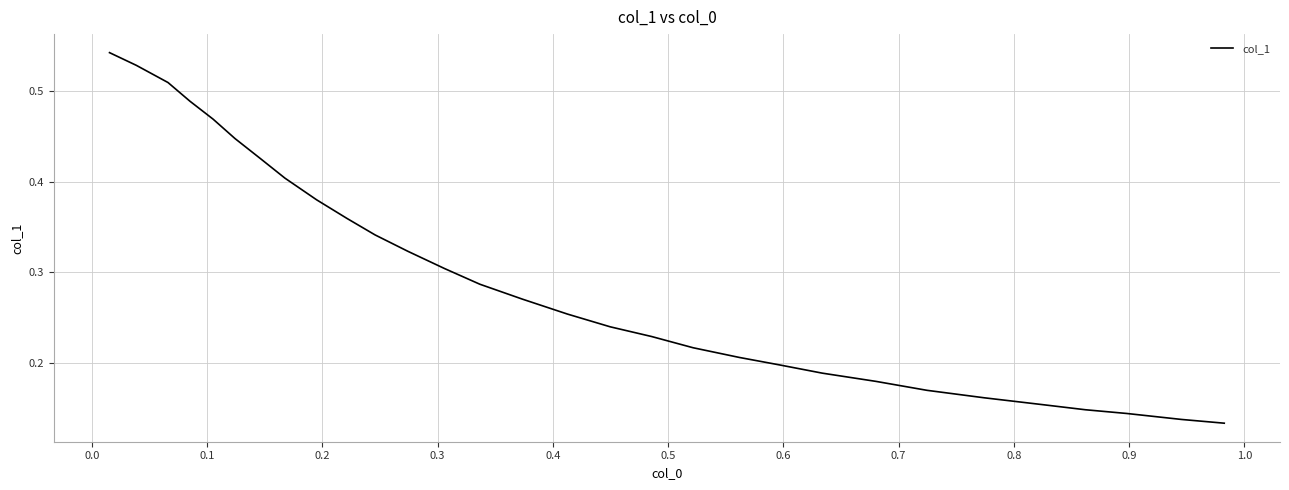

Does the chart display data point markers on the line(s)?

No